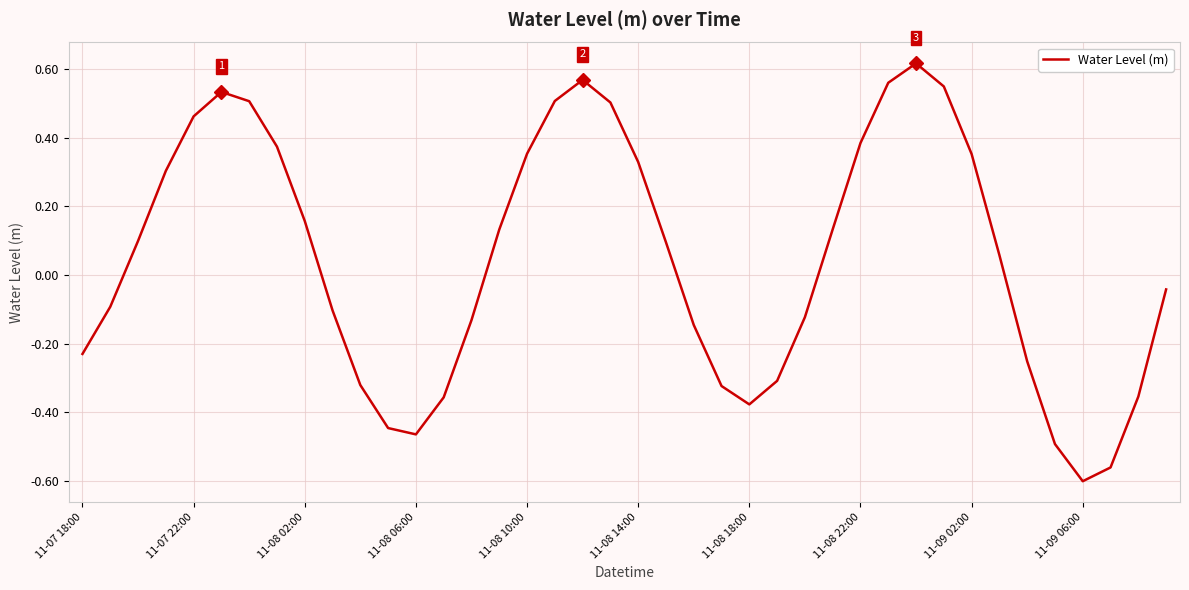

At which category does the chart reach its minimum across all series?

11-09 06:00